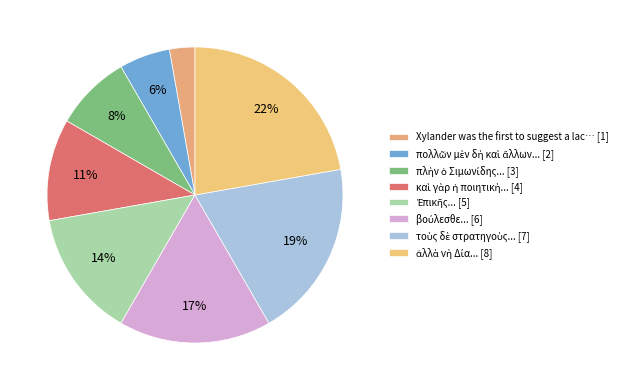

Rank the categories by value from highest to lowest.

8, 7, 6, 5, 4, 3, 2, 1